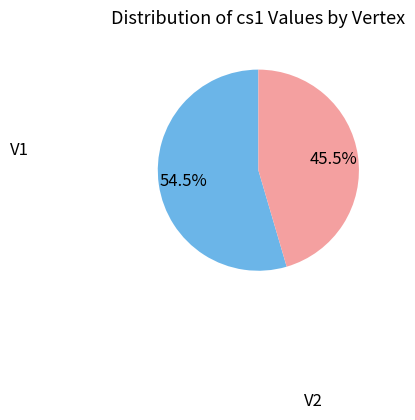

Is there any slice that represents more than half of the pie?

Yes